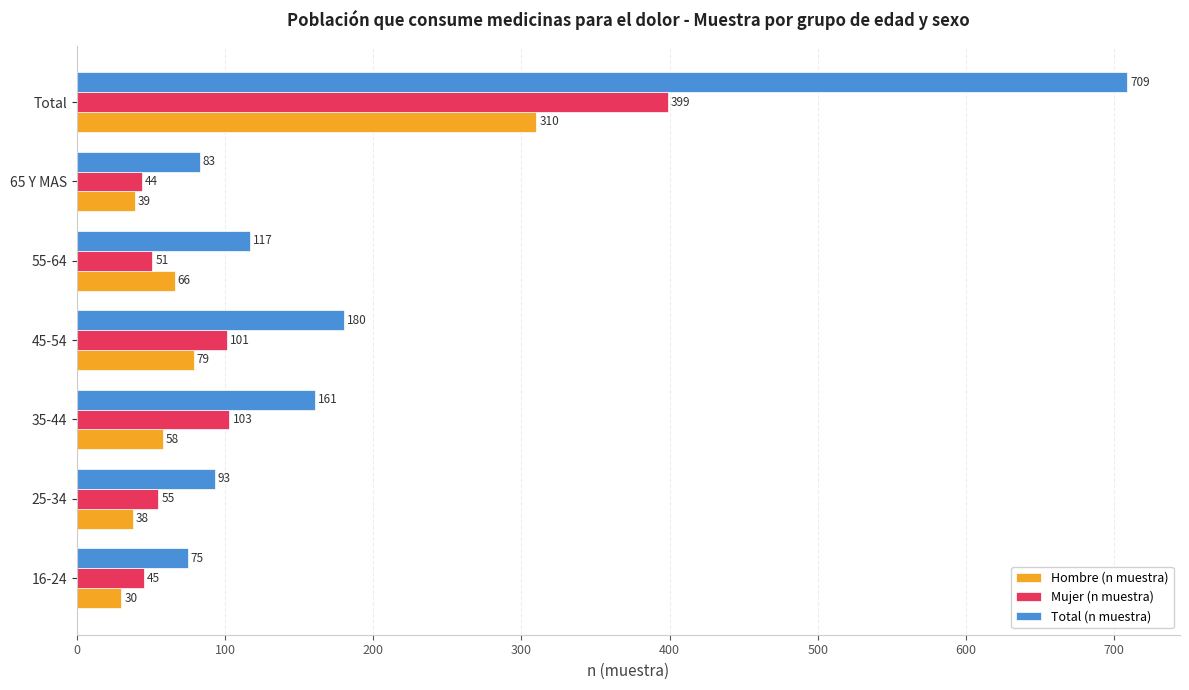

What is the difference between the maximum and minimum values in the Mujer (n muestra) series?

355